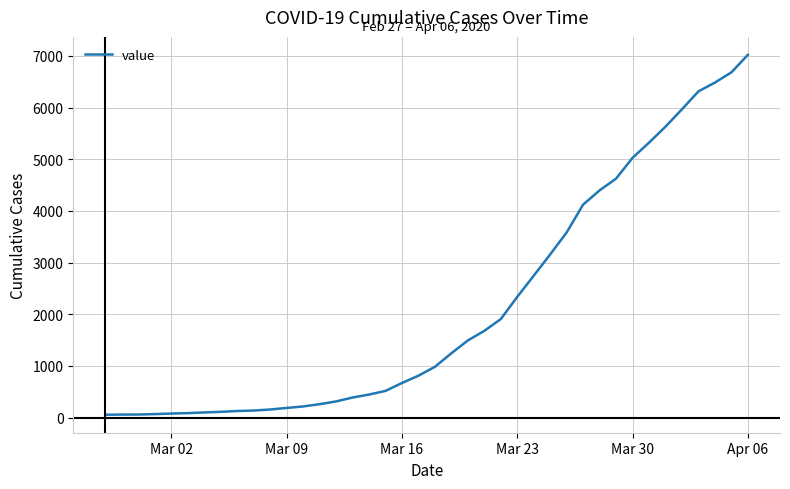

What is the average value?

2139